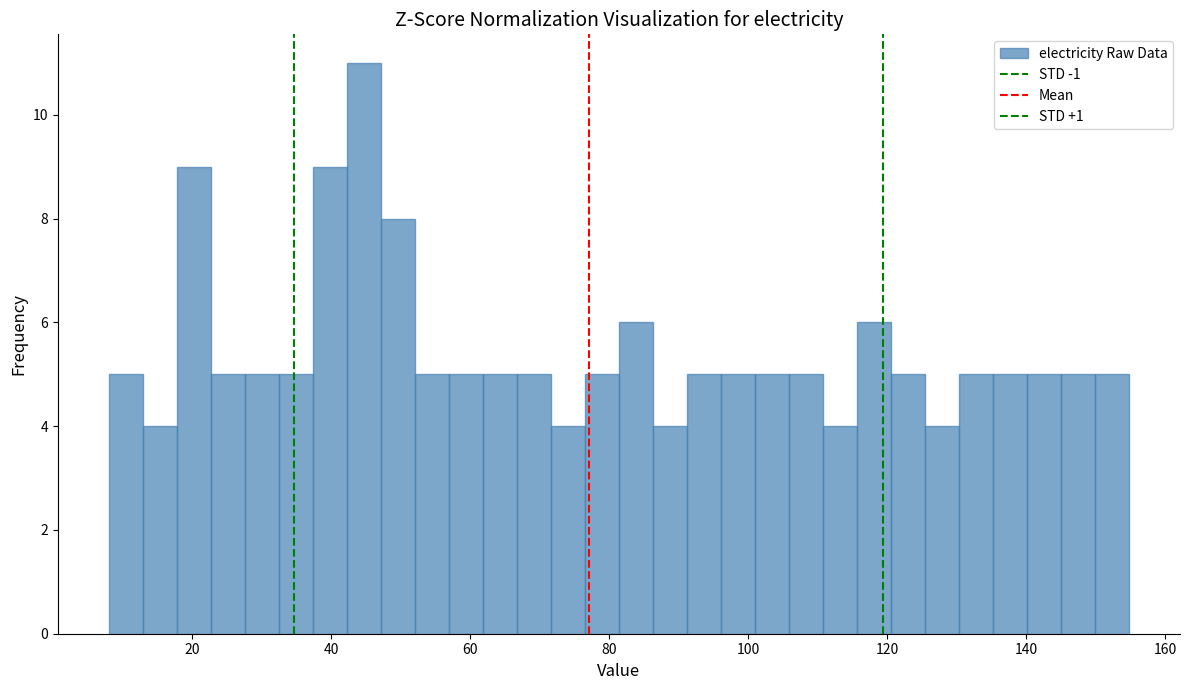

Read against the x-axis, roughly where is the centre of the tallest bar?

44